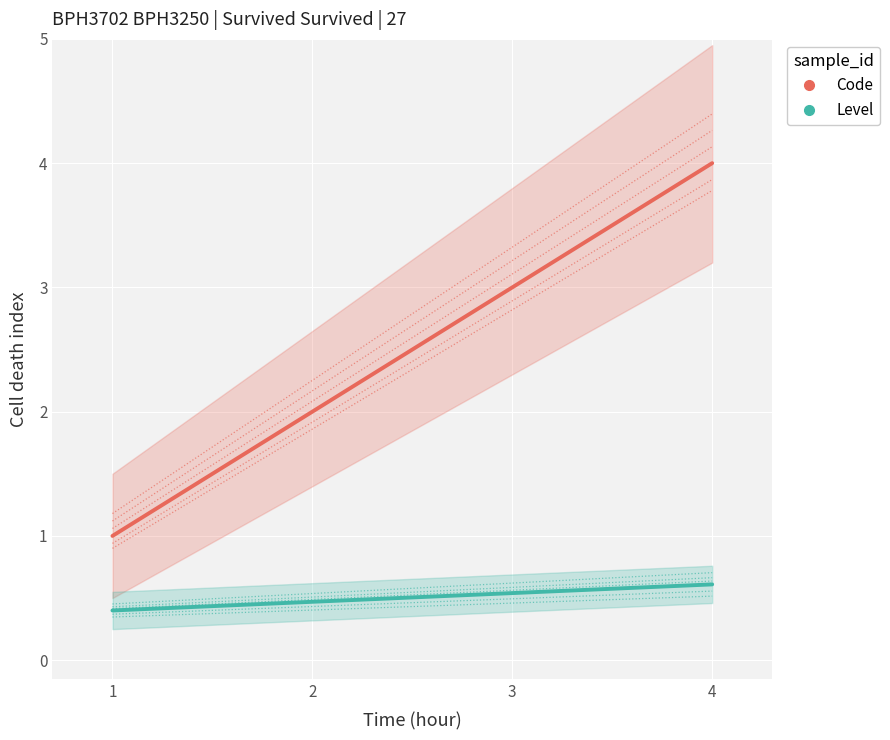

How many data points in Code are less than 3?

2